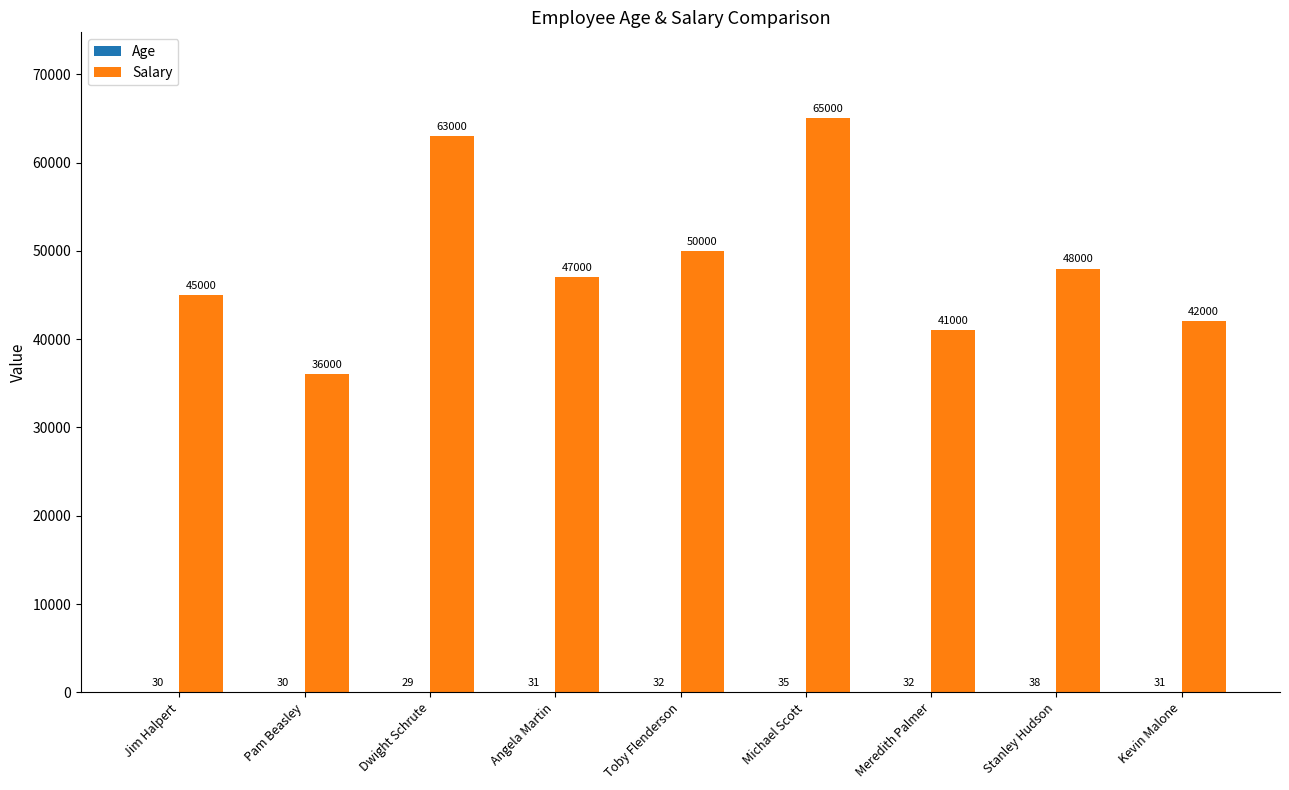

Which label corresponds to the largest value in the chart?

Michael Scott